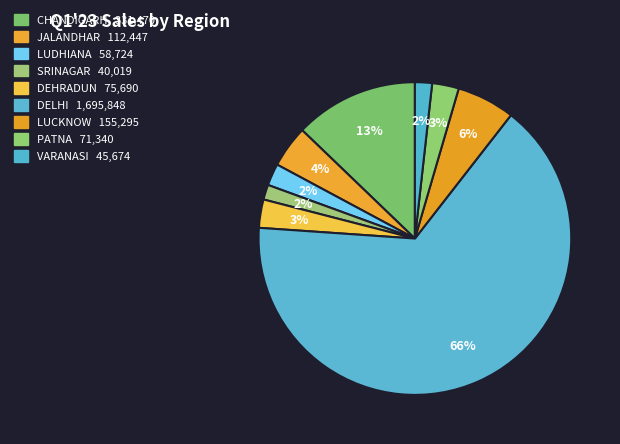

Count the number of slices in the pie.

9